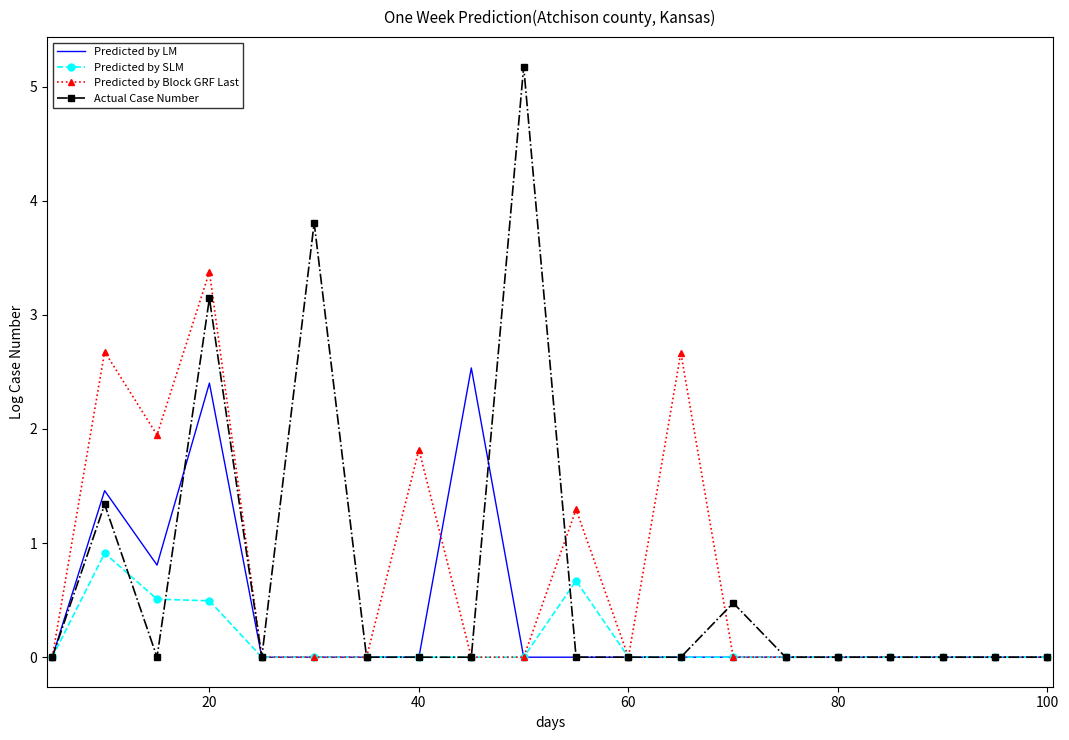

Which series has the largest range (max minus min)?

Actual Case Number